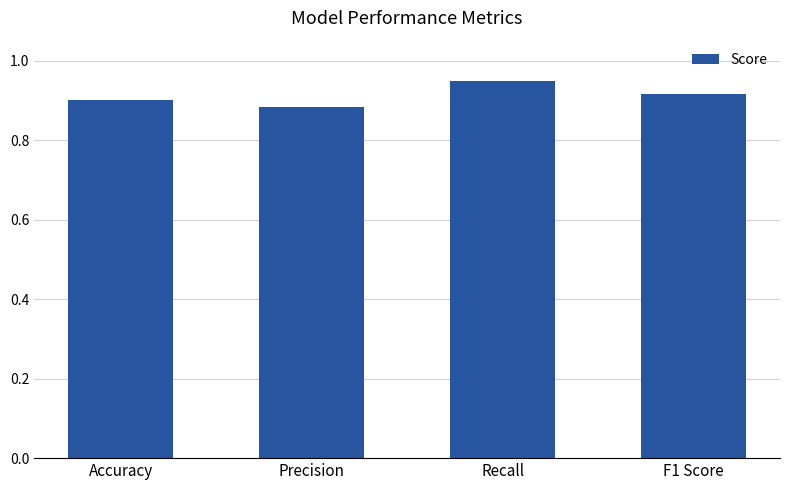

Which category has the lowest value across all series?

Precision